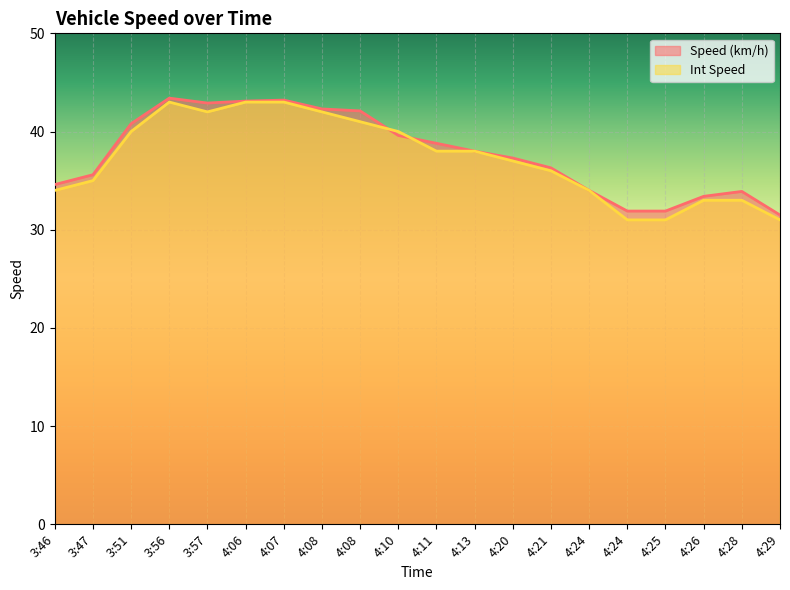

True or false: Int Speed has more than 2 points higher than both neighbors.

False